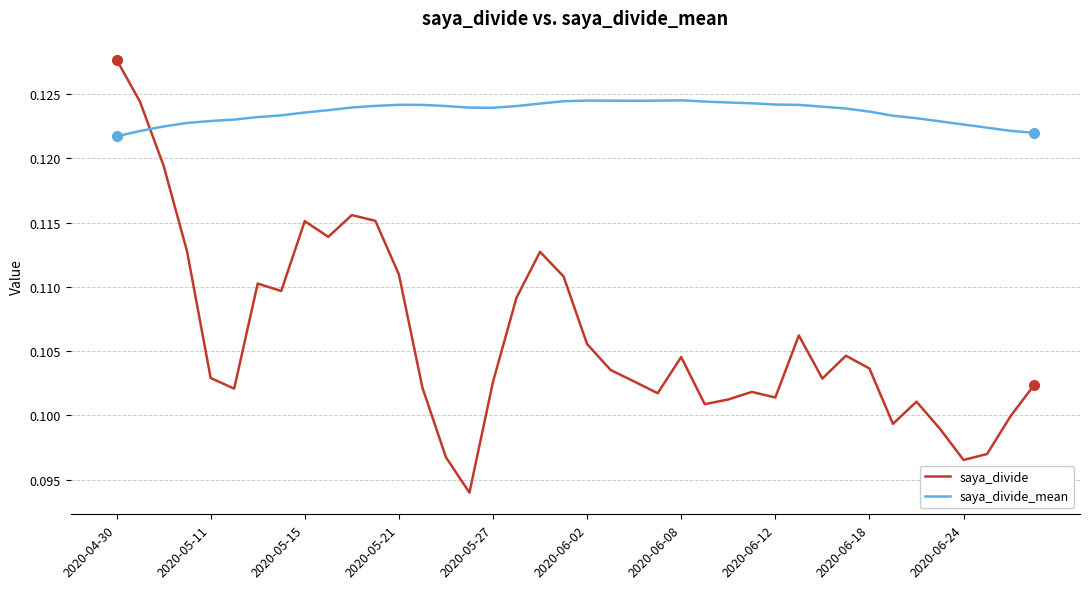

In saya_divide_mean, how many points are higher than both neighbors (excluding endpoints)?

3